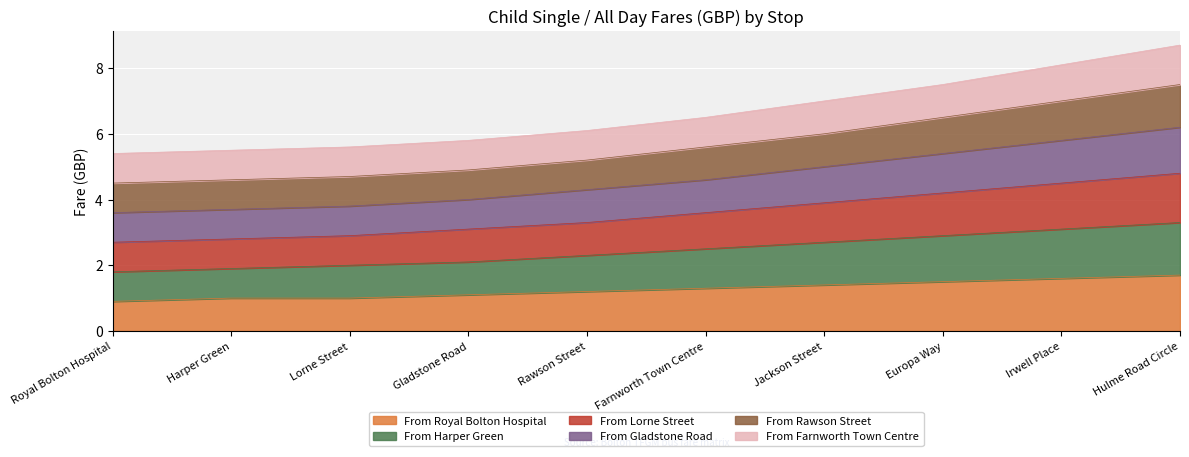

Rank the categories by From Gladstone Road value from highest to lowest.

Hulme Road Circle, Irwell Place, Europa Way, Jackson Street, Farnworth Town Centre, Rawson Street, Gladstone Road, Lorne Street, Harper Green, Royal Bolton Hospital